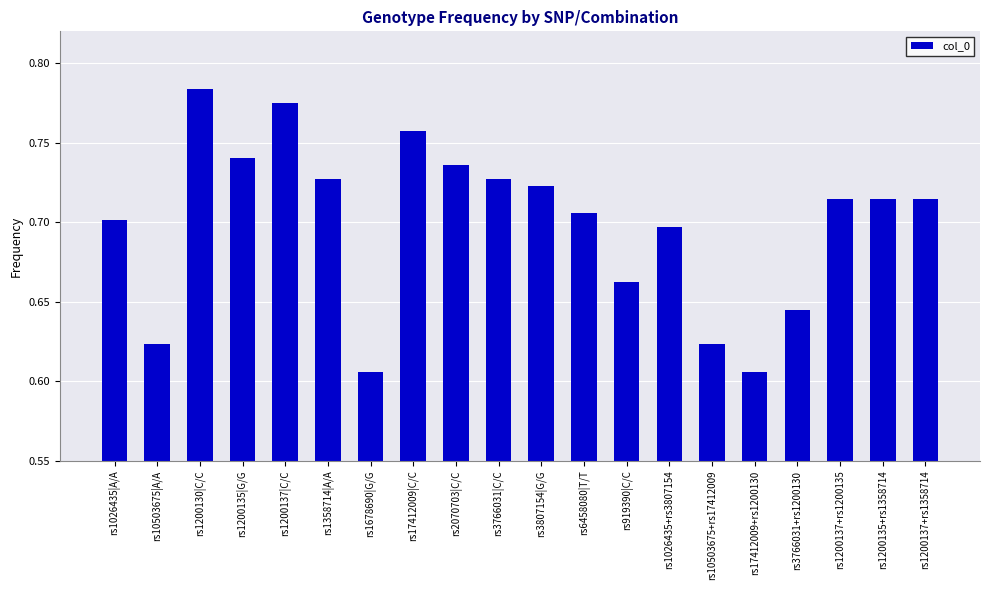

What is the sum of the values at rs3807154|G/G and rs3766031|C/C?

1.5